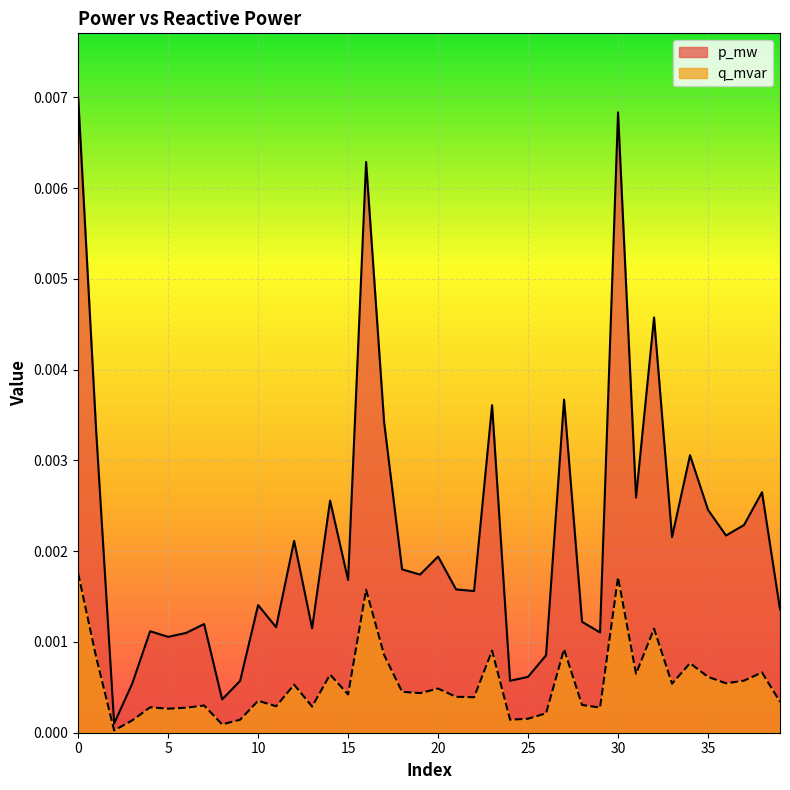

True or false: q_mvar and p_mw cross at least once.

False